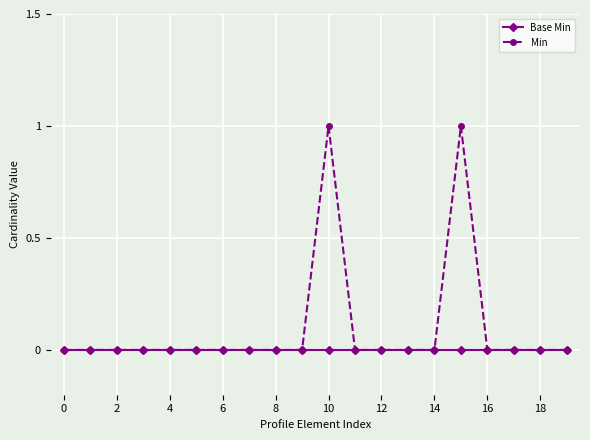

How many distinct data groups are displayed?

2